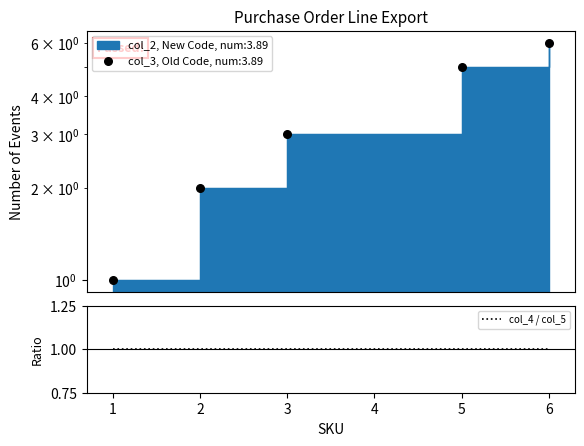

Which series contains the lowest Y value?

col_2